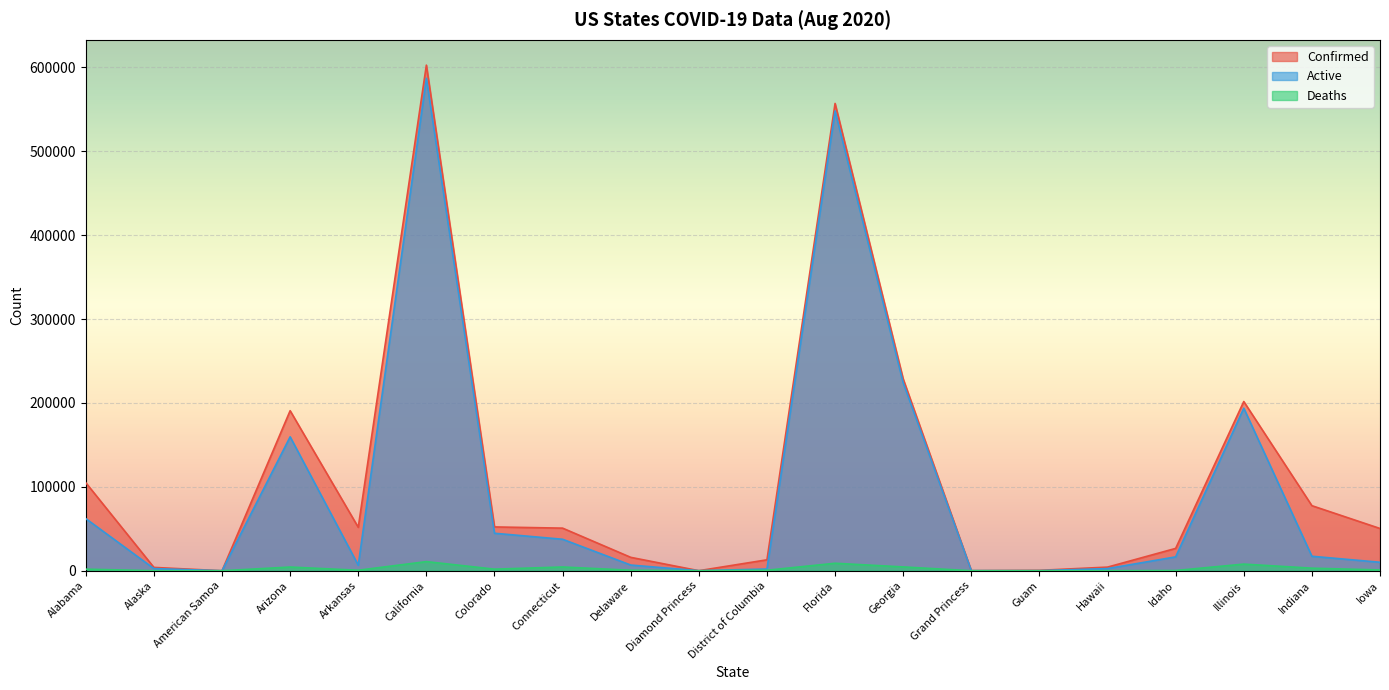

Which has a higher value, Hawaii or American Samoa?

Hawaii